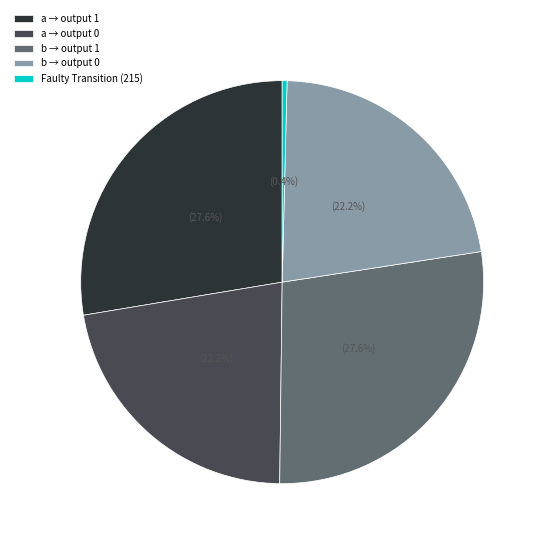

Approximately how many times larger is the value at b → output 0 compared to a → output 1?

0.8